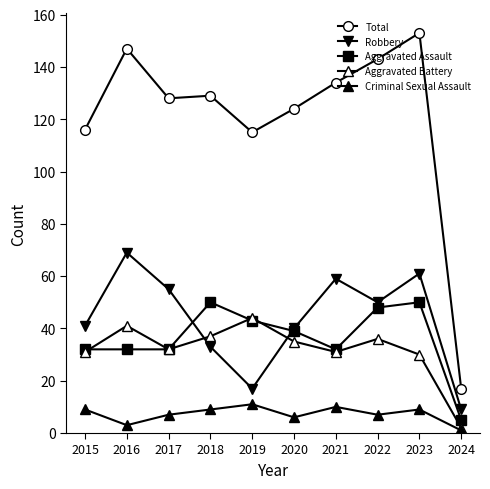

True or false: Aggravated Battery and Total intersect in this chart.

False